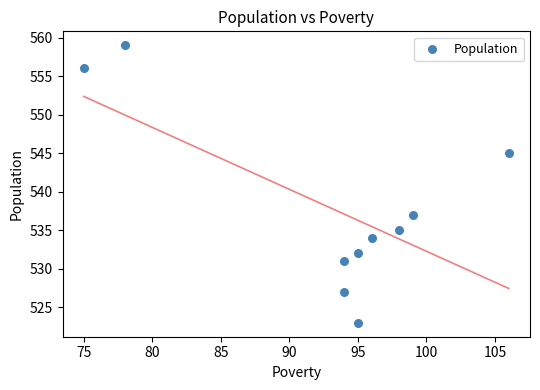

What is the range of Y values (max minus min)?

36